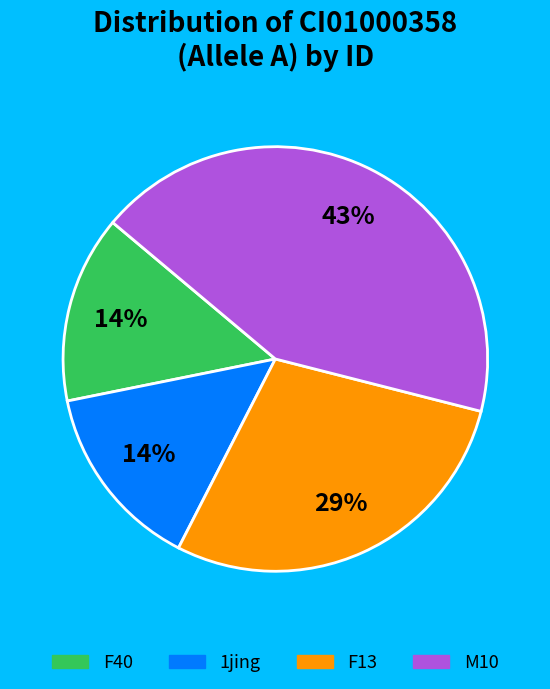

How many slices are in this pie chart?

4